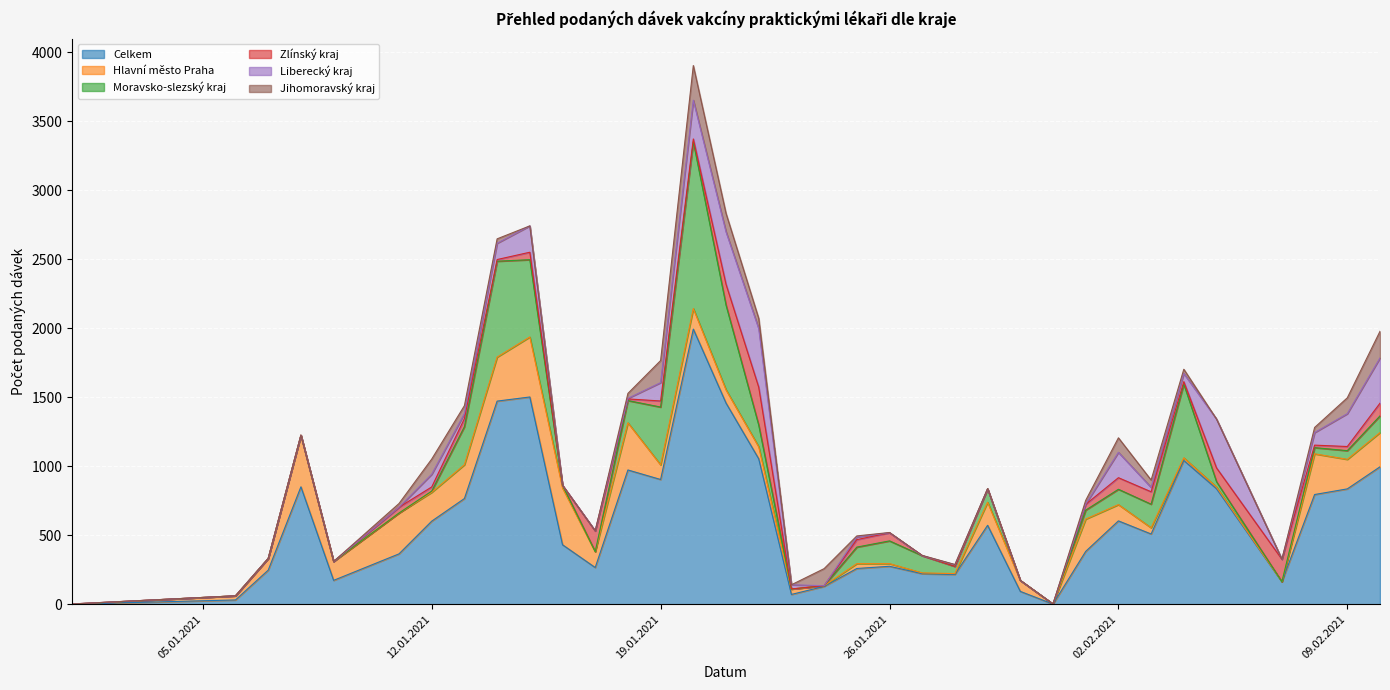

Where is Hlavní město Praha nearest to the value 217?

09.02.2021